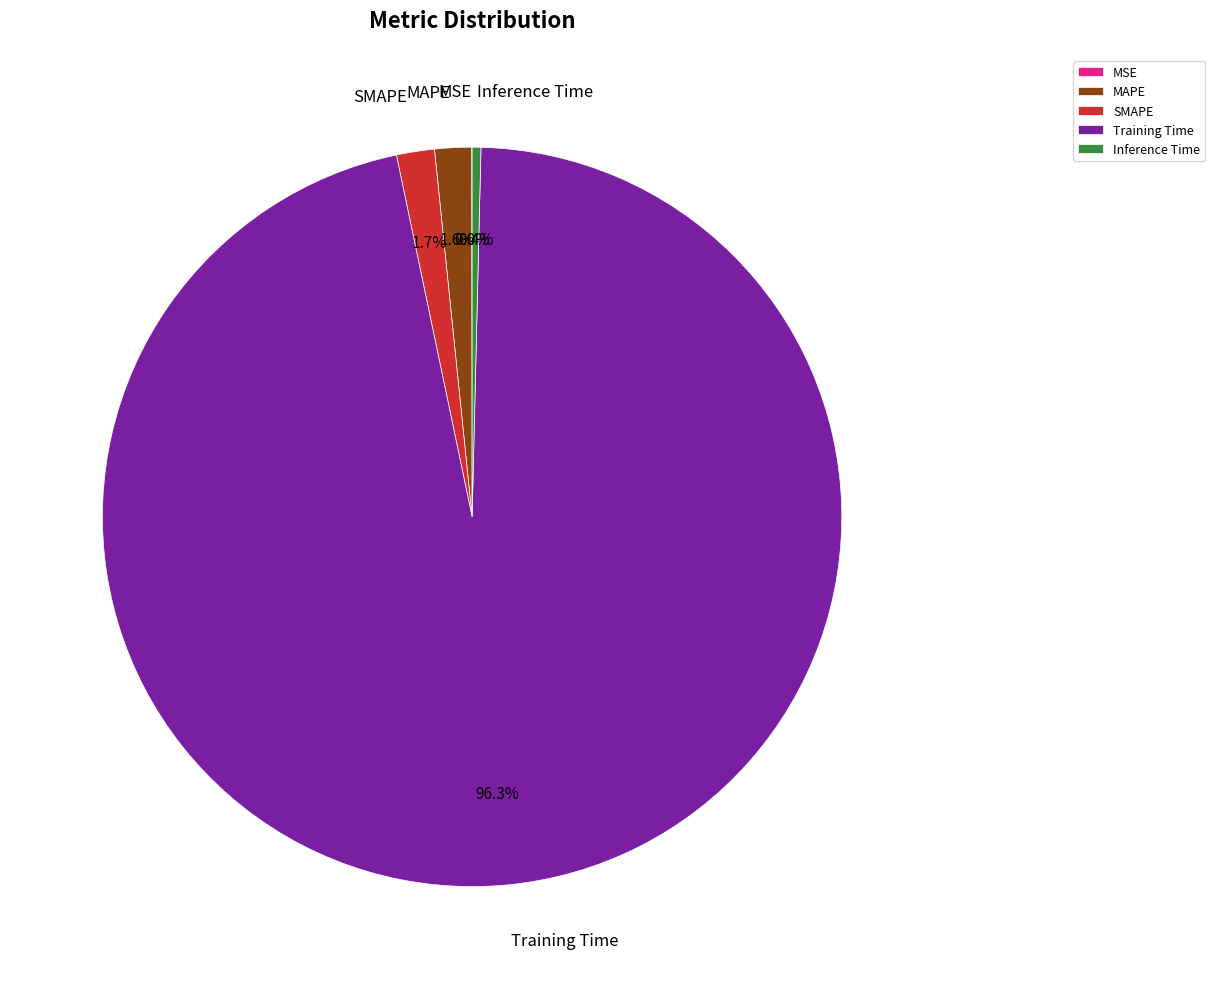

Do Training Time and Inference Time together represent more than half of the pie?

Yes